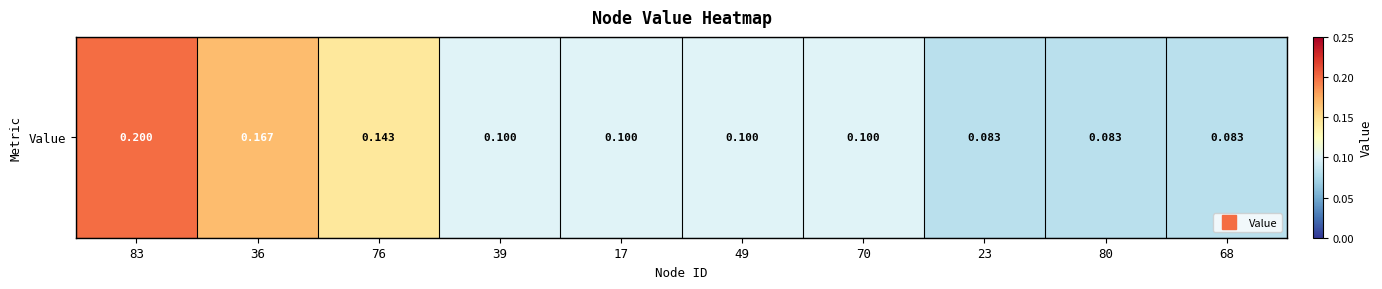

What is the sum of the values at 23 and 70?

0.2